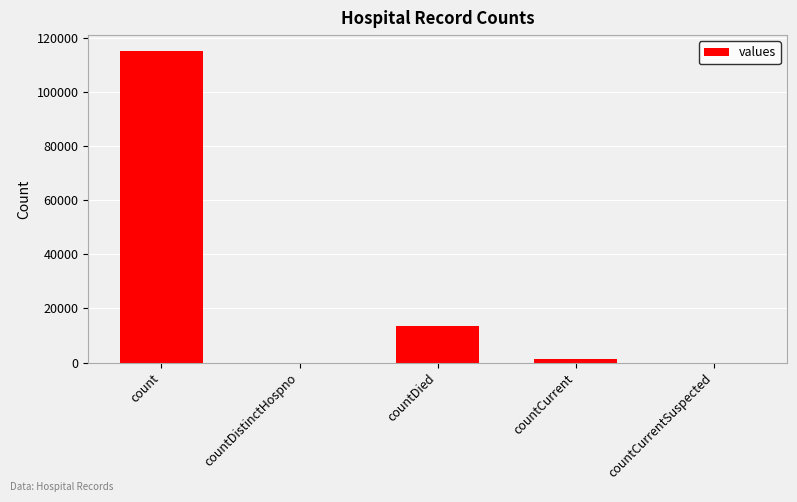

The chart shows a value of 0 at countCurrentSuspected. True or false?

True